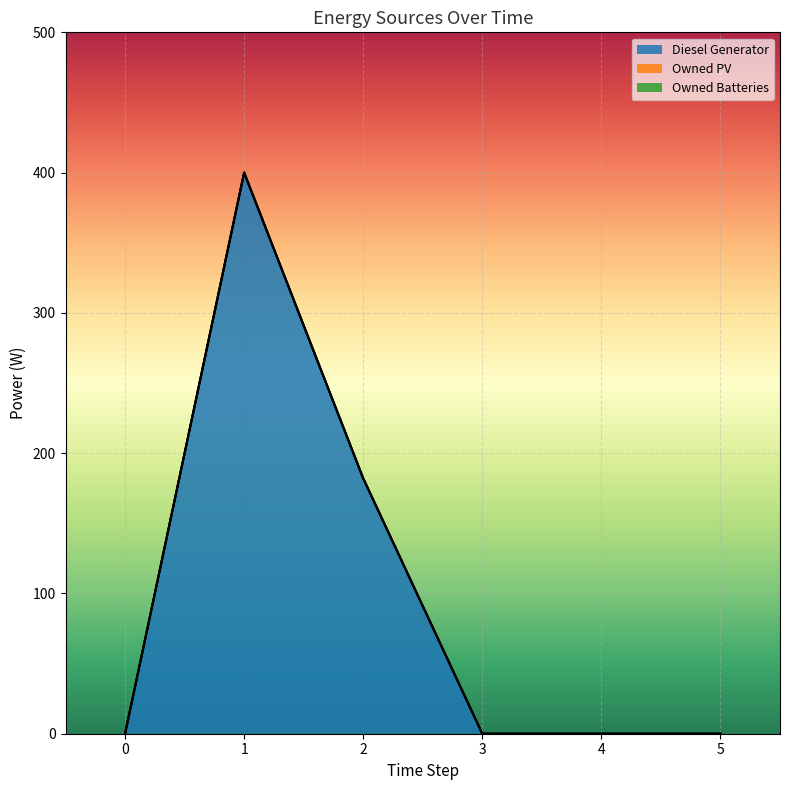

Is it true that Owned PV equals 0 at 0?

True